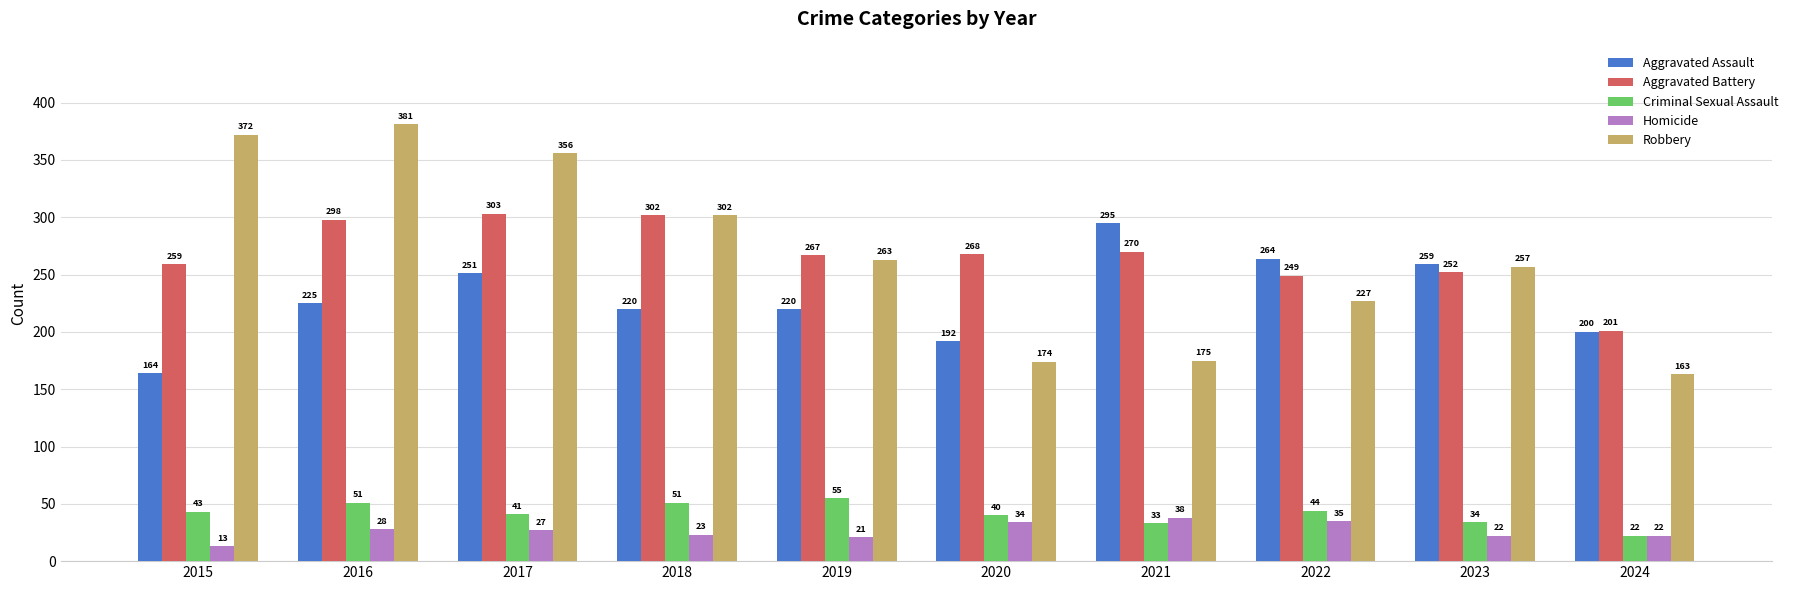

Reading left to right, extract all data points from this chart.

Aggravated Assault: 164	225	251	220	220	192	295	264	259	200
Aggravated Battery: 259	298	303	302	267	268	270	249	252	201
Criminal Sexual Assault: 43	51	41	51	55	40	33	44	34	22
Homicide: 13	28	27	23	21	34	38	35	22	22
Robbery: 372	381	356	302	263	174	175	227	257	163